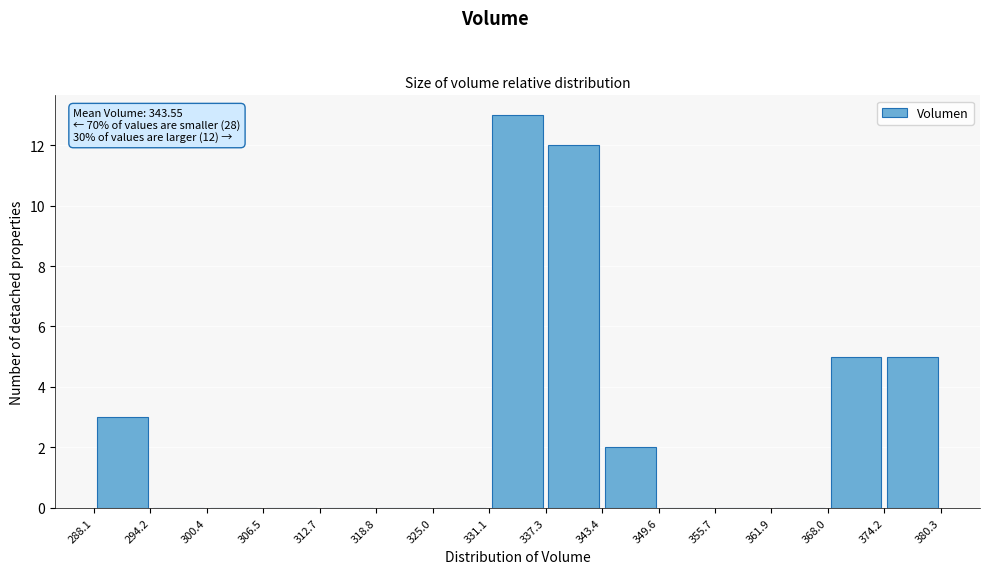

Over which range of the x-axis is the bar tallest?

331.1 to 337.3